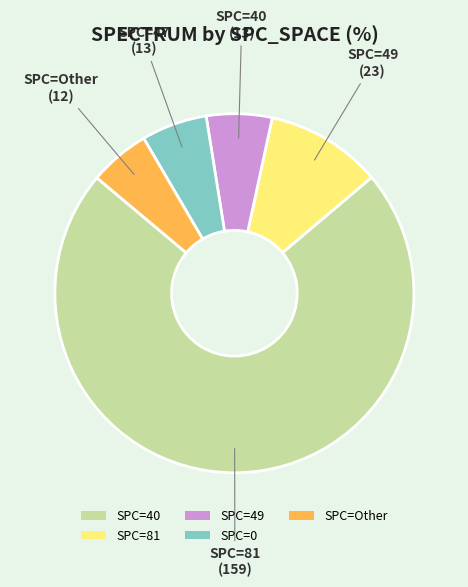

Is it true that SPC=40 is 86% of the pie?

False